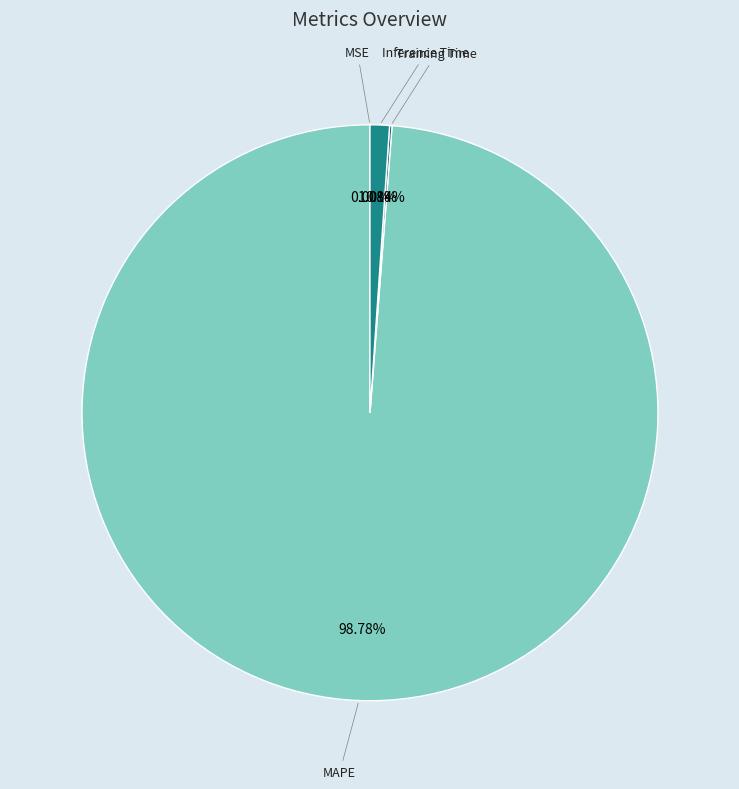

To the nearest percent, what is the average slice percentage?

25%